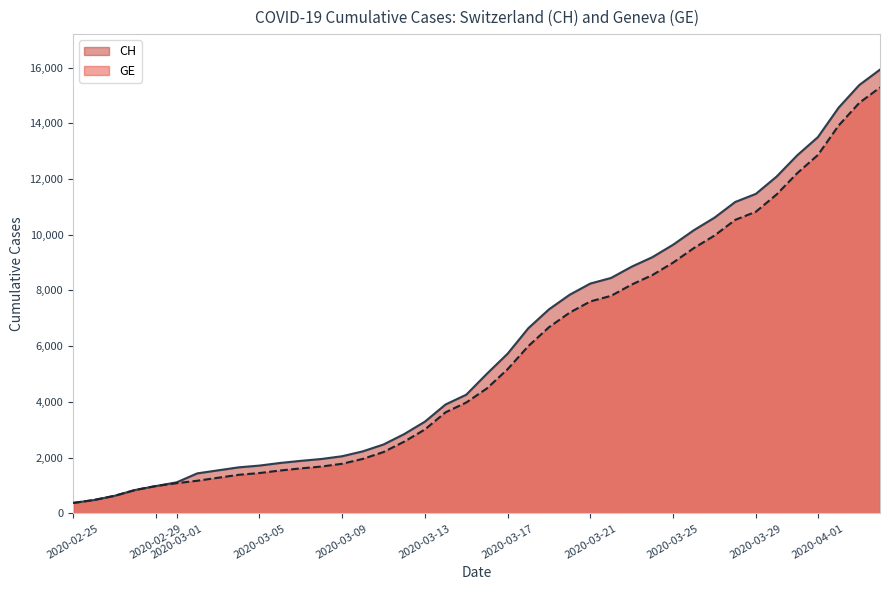

What is the smallest value displayed?

375